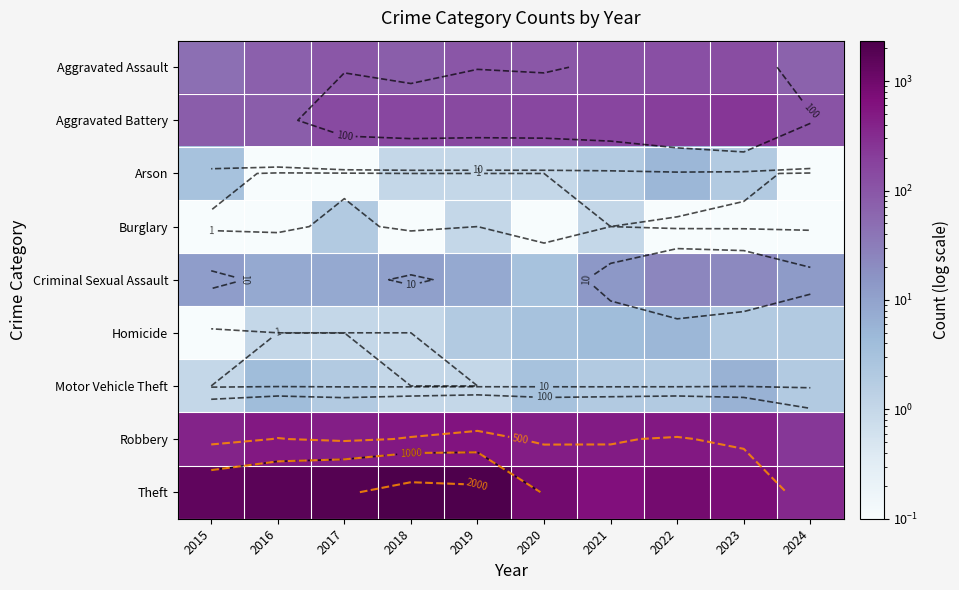

At 2020, list the series in order from smallest to largest.

Burglary, Arson, Criminal Sexual Assault, Homicide, Motor Vehicle Theft, Aggravated Assault, Aggravated Battery, Robbery, Theft